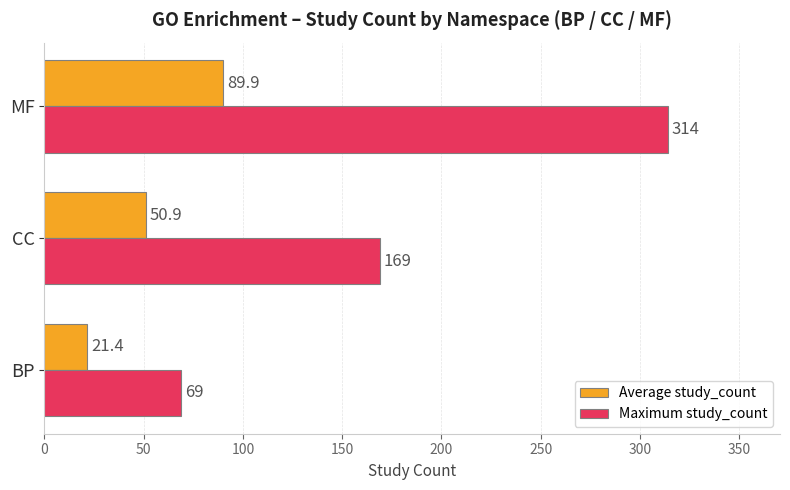

What is the smallest value displayed?

21.4